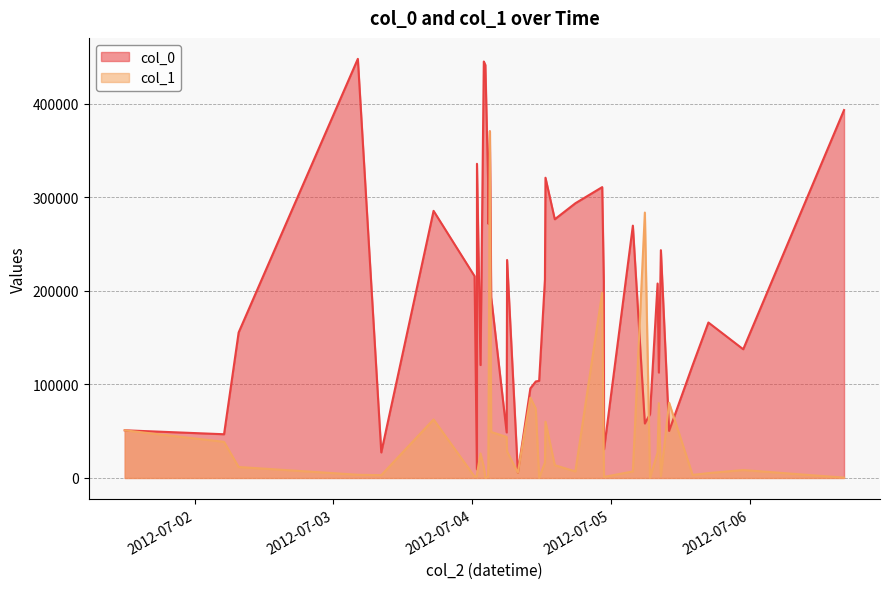

True or false: col_0 and col_1 cross at least once.

True